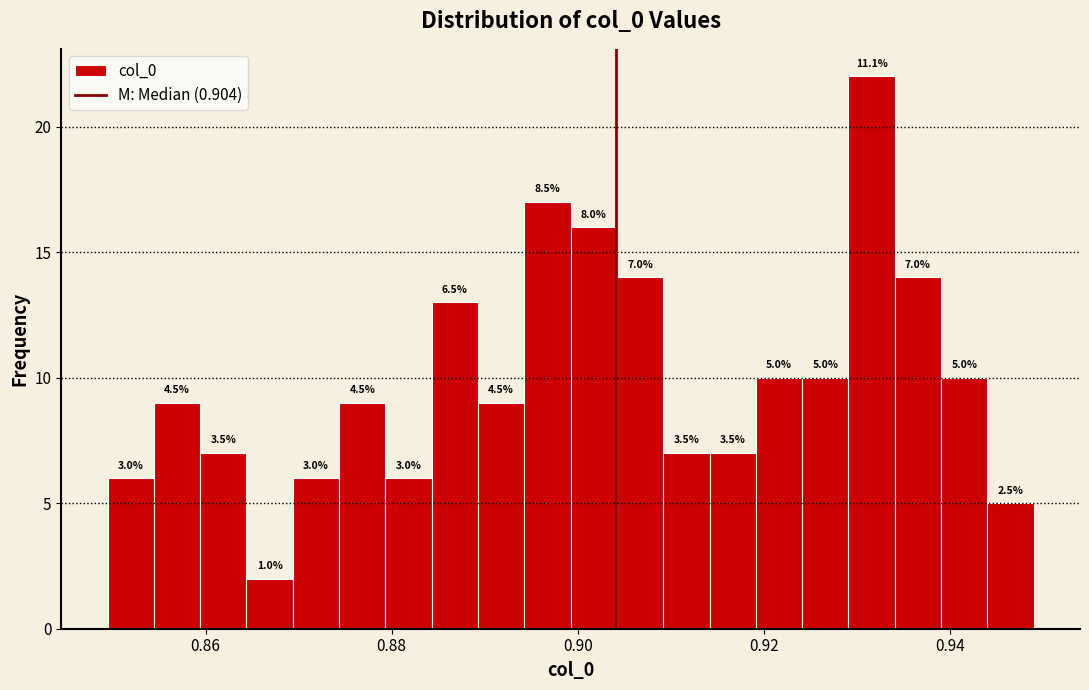

Read against the x-axis, roughly where is the centre of the tallest bar?

0.932